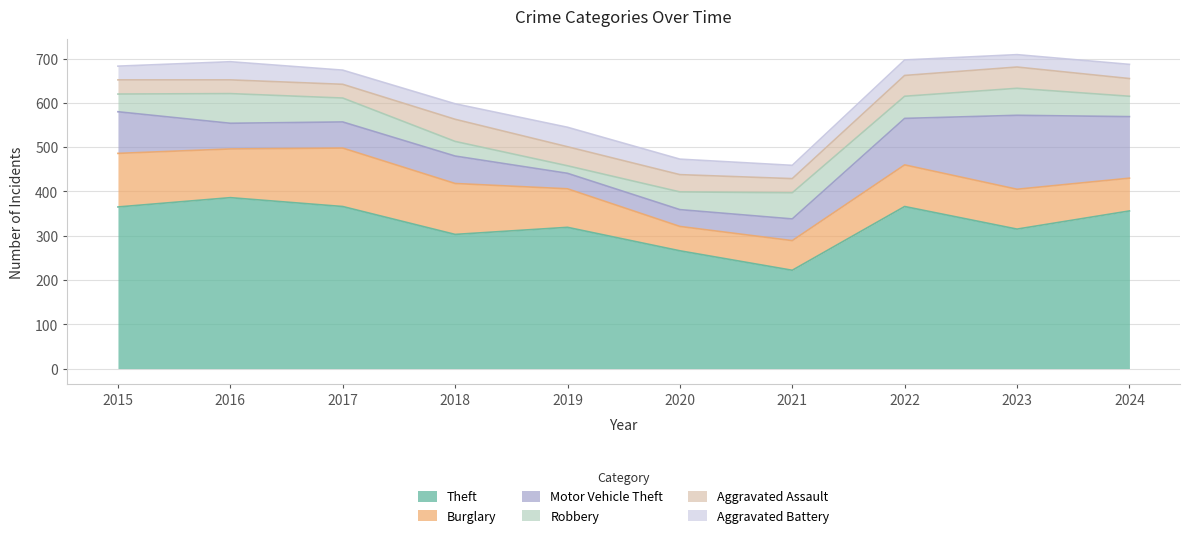

Is the value of Burglary at 2020 greater than the value of Robbery at 2023?

No